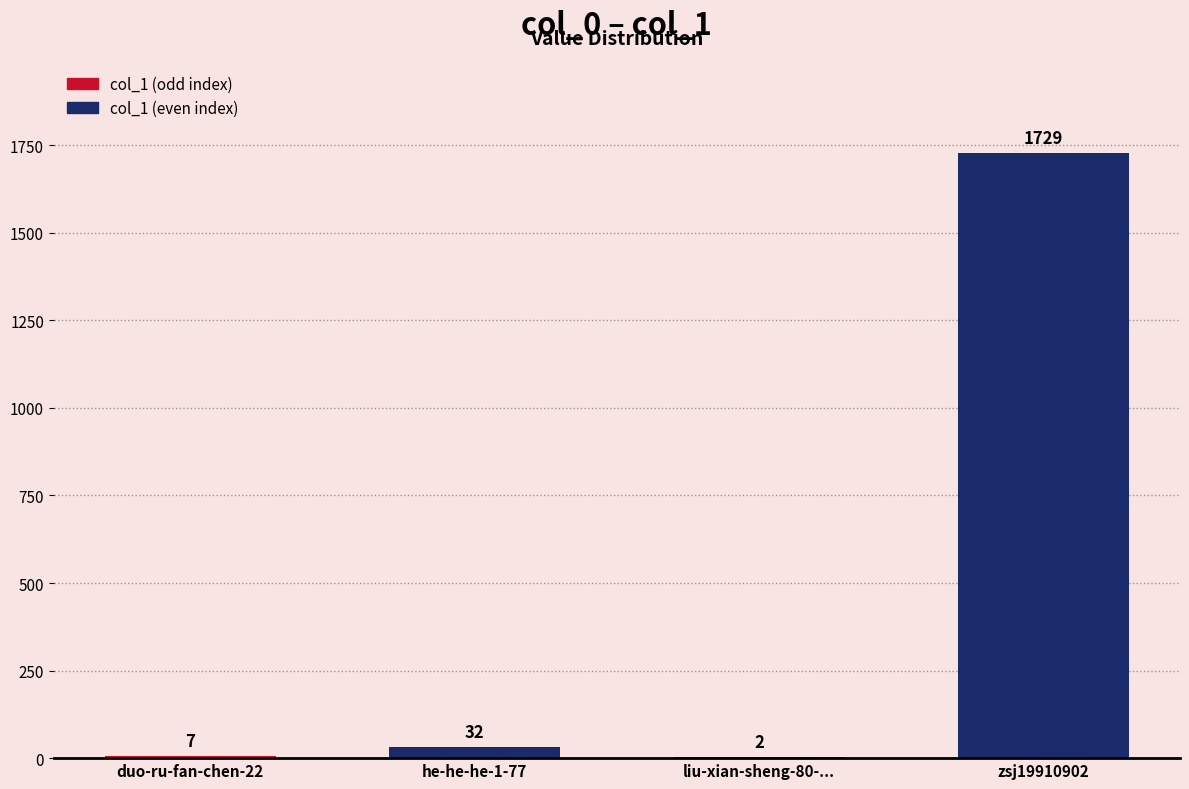

Is it true that the value at zsj19910902 is 2475?

False